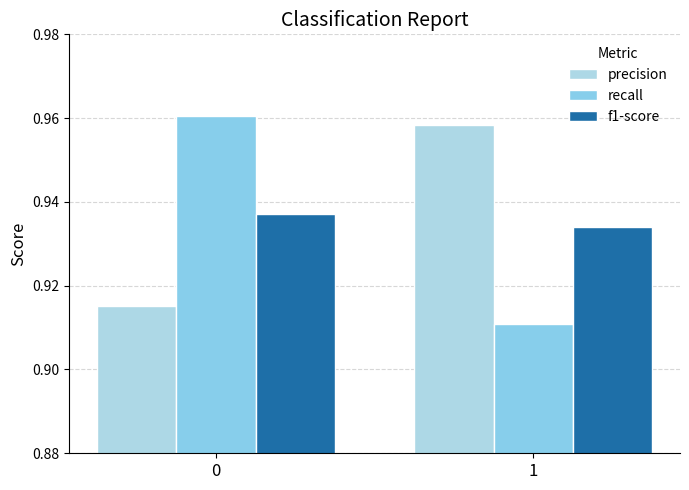

What is the sum of all recall values?

1.9